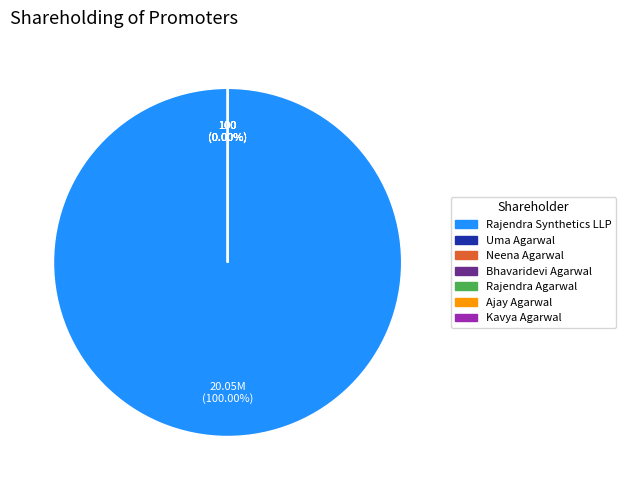

How many slices are in this pie chart?

7